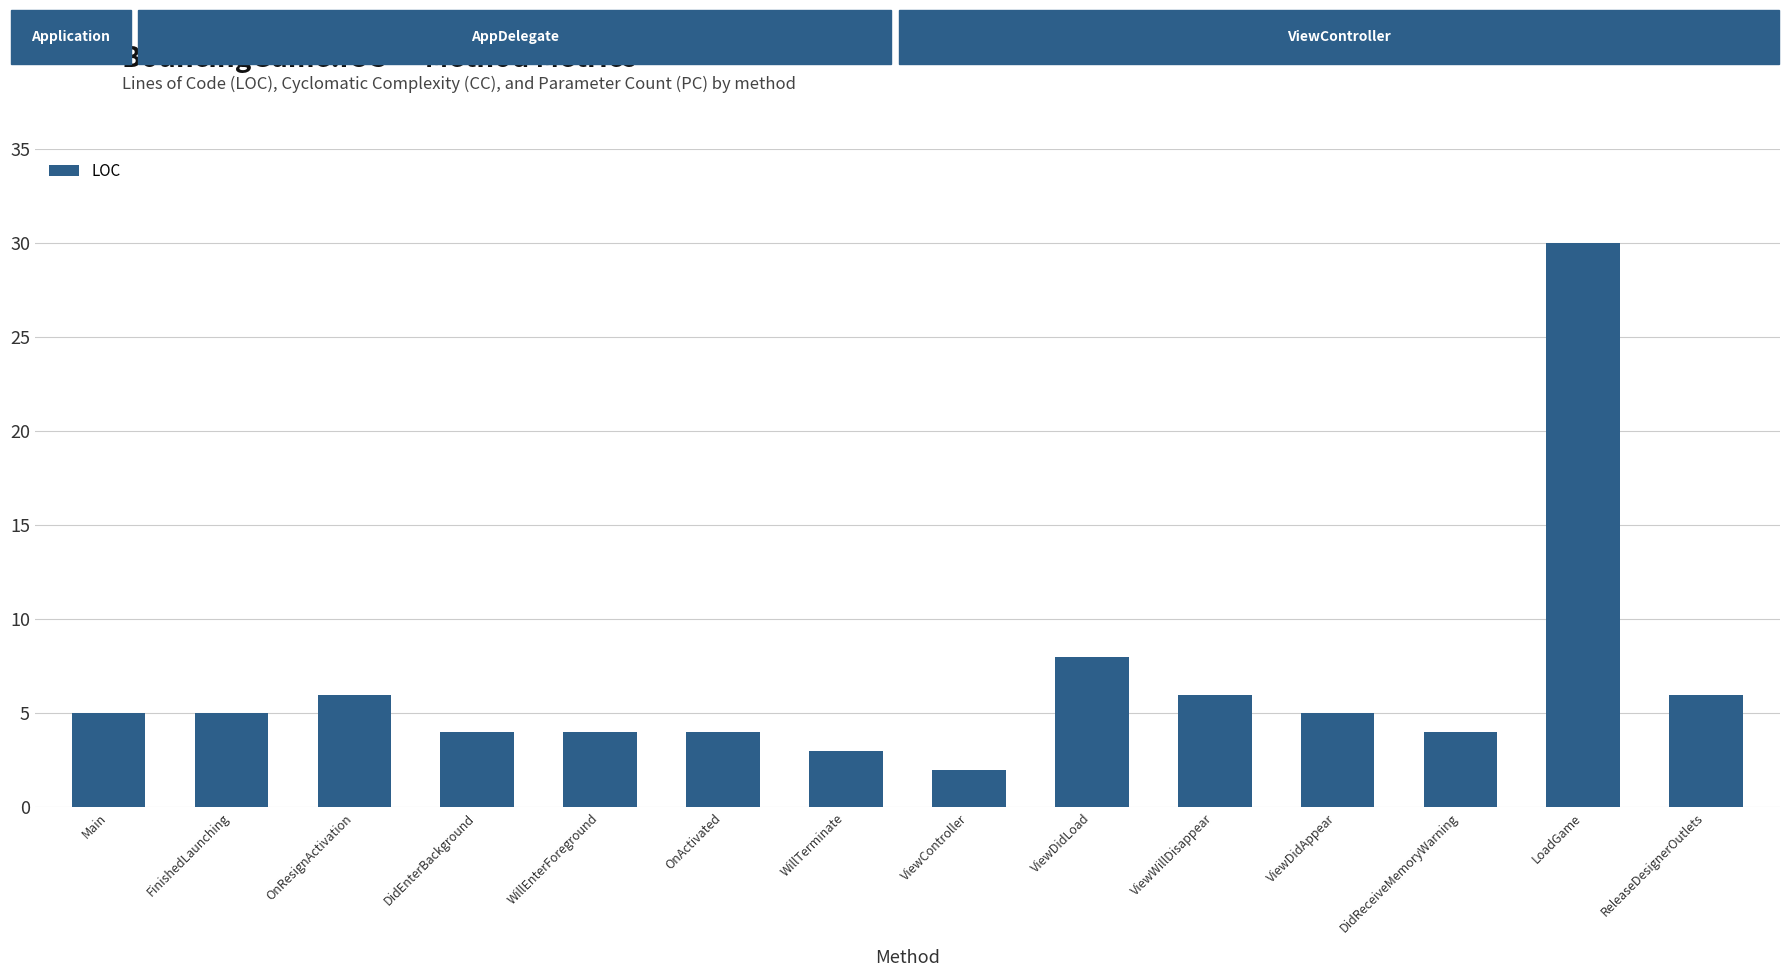

What is the label of the 2nd bar from the right?

LoadGame